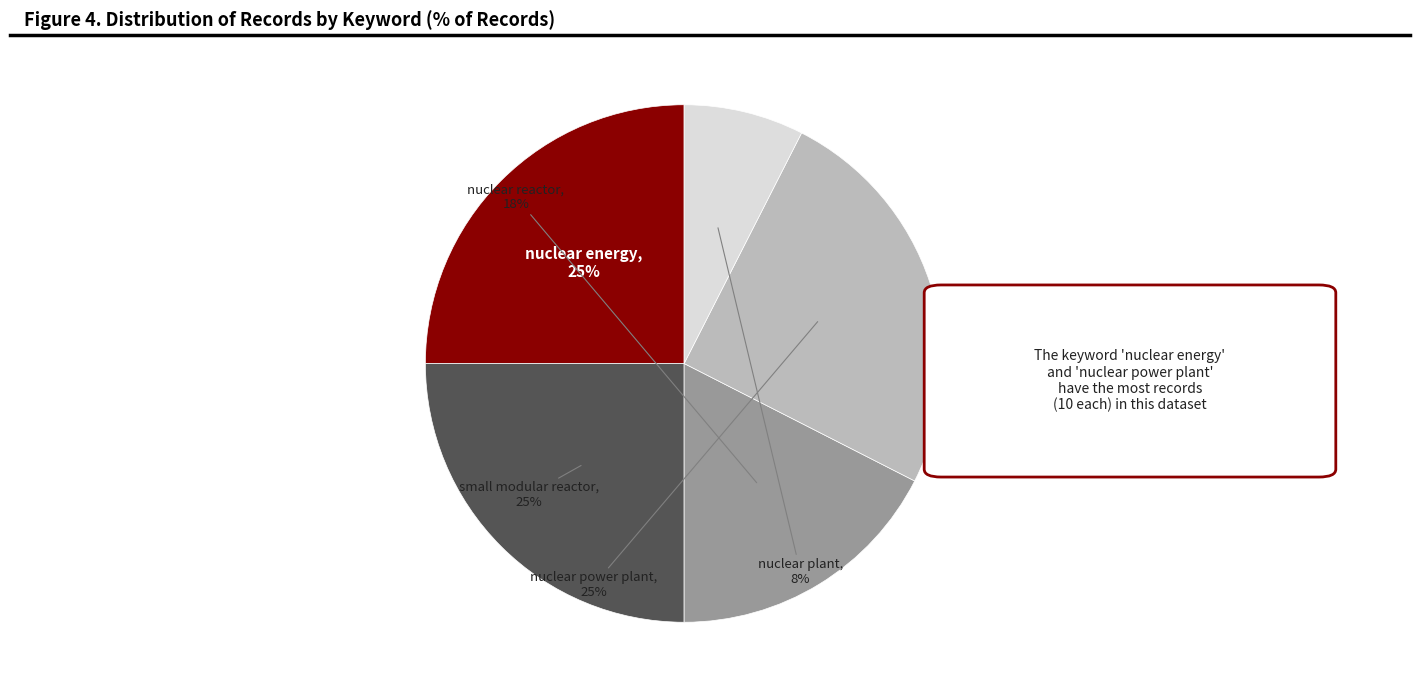

Do nuclear reactor and nuclear plant together represent more than half of the pie?

No